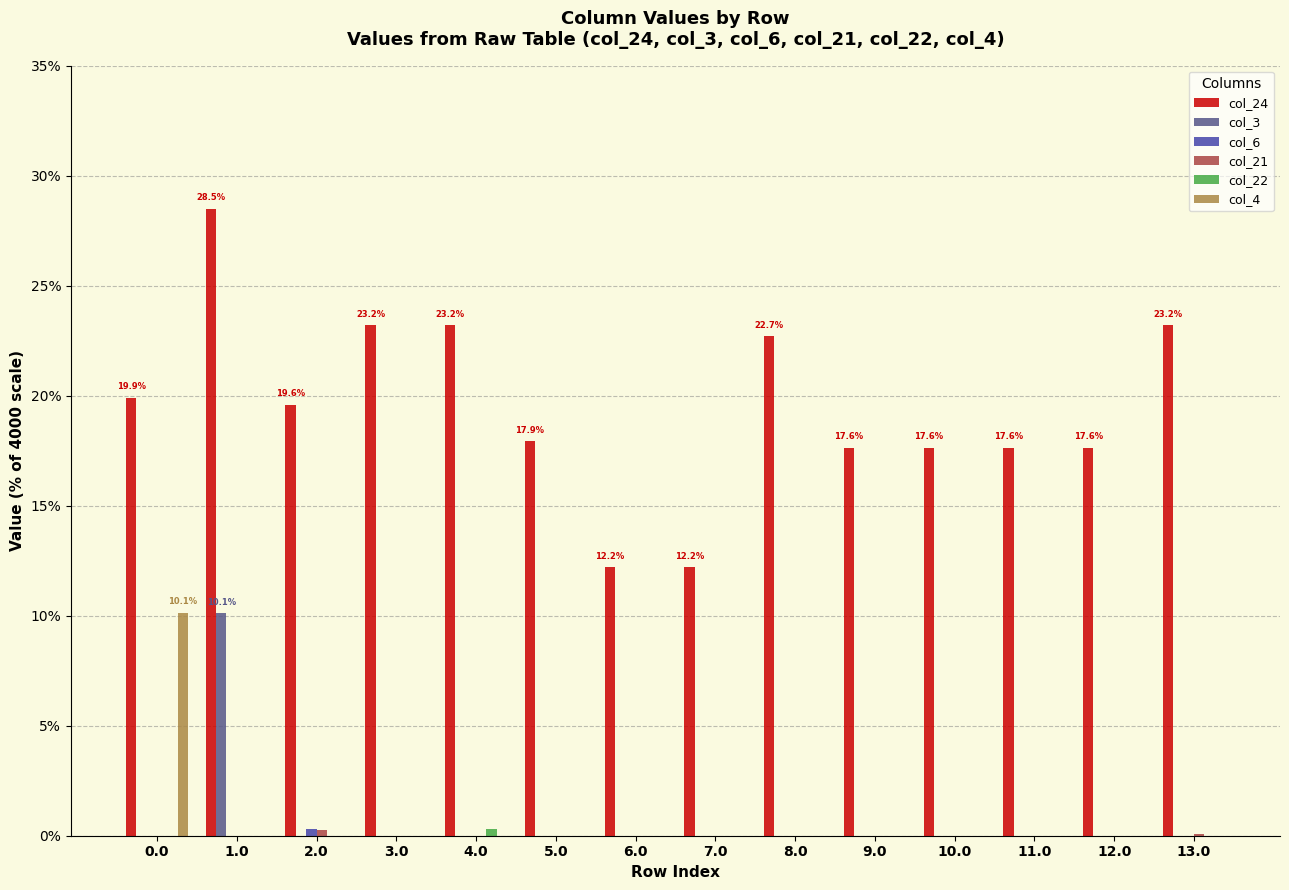

Which series has the largest total across all categories?

col_24